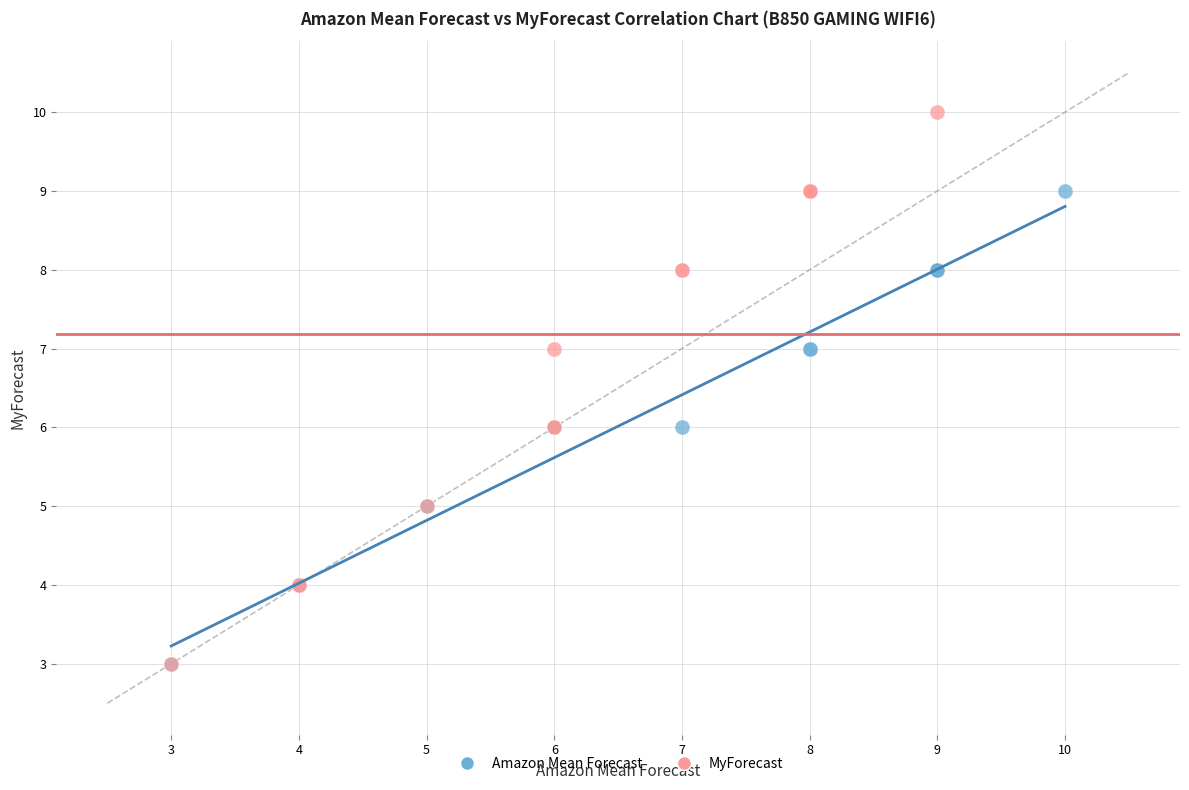

Which series reaches the maximum Y coordinate?

MyForecast